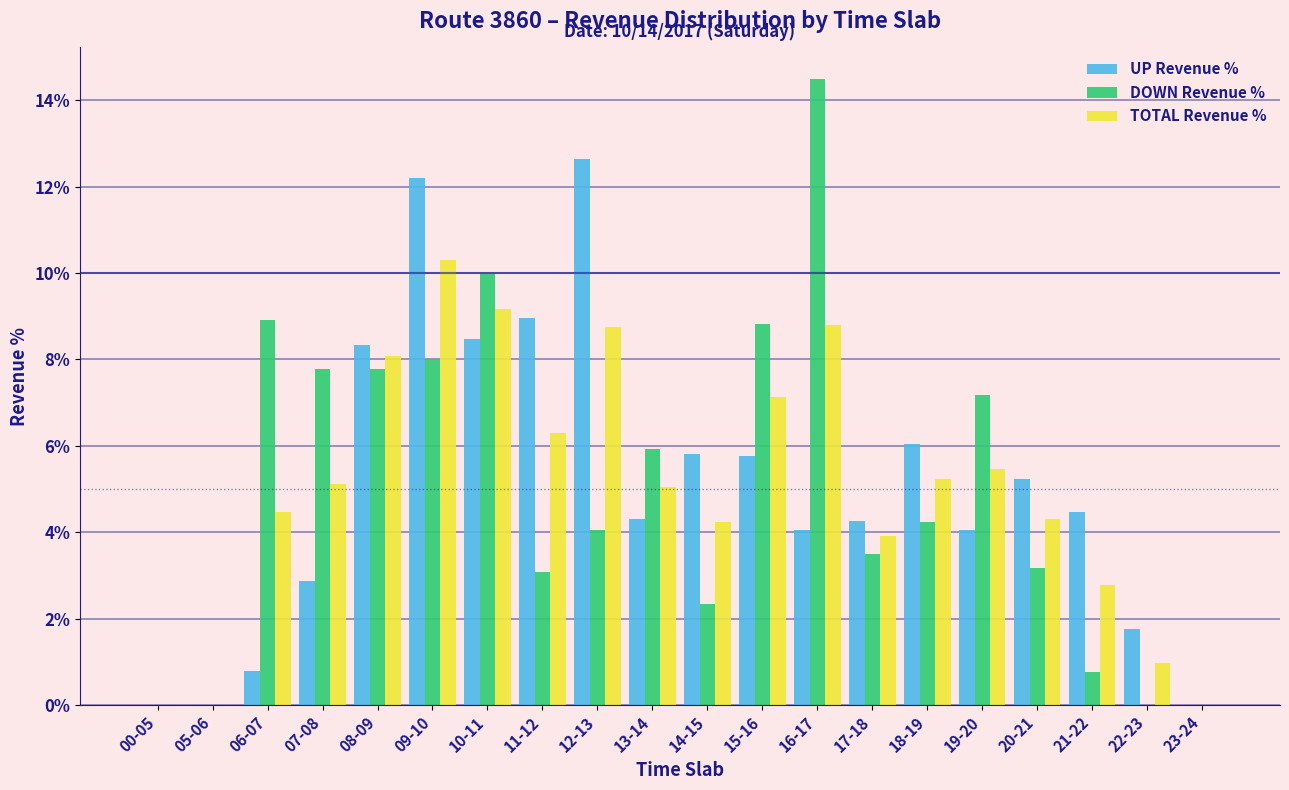

At which category is the sum across all series the highest?

09-10